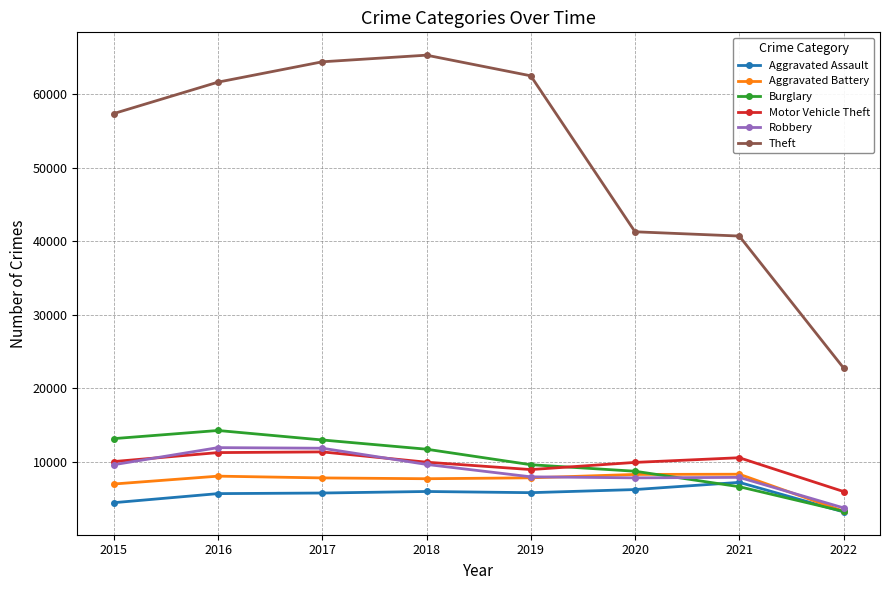

True or false: Aggravated Assault and Theft cross at least once.

False